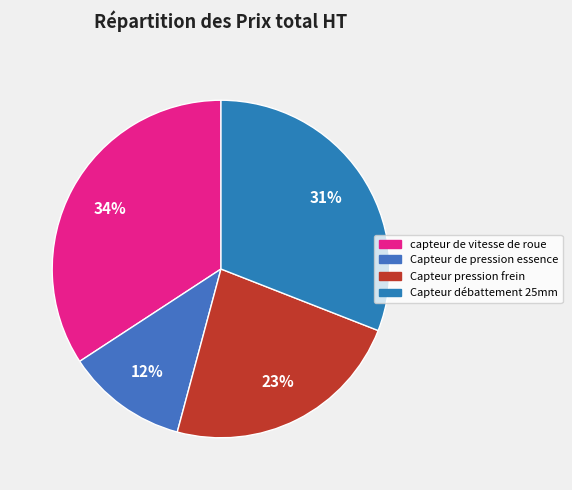

Is it true that Capteur débattement 25mm is 18% of the pie?

False